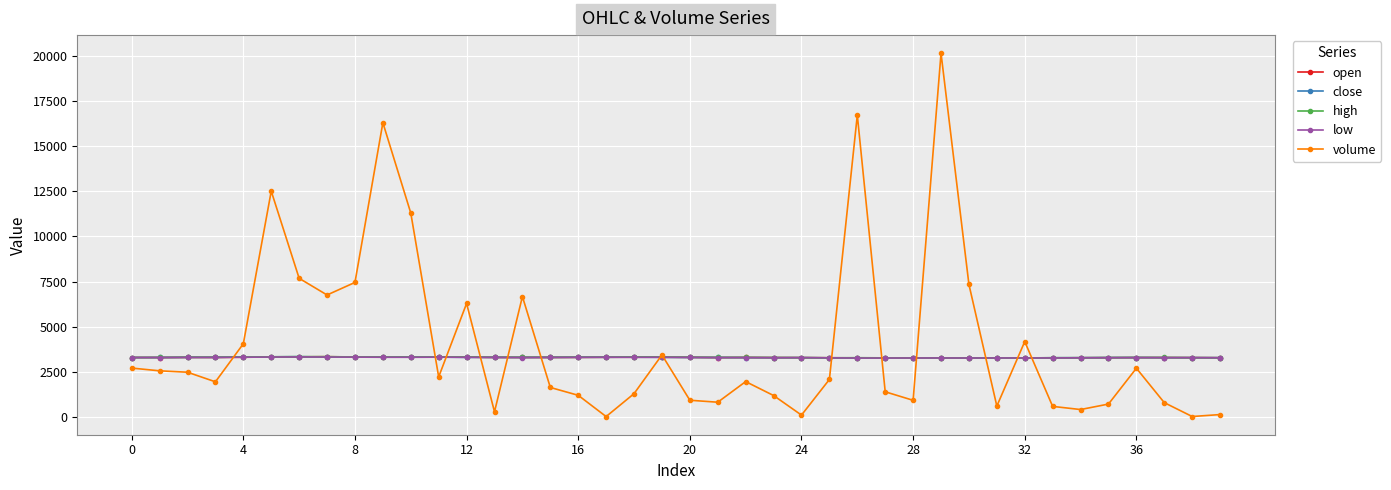

True or false: volume has more than 1 interior local peaks.

True